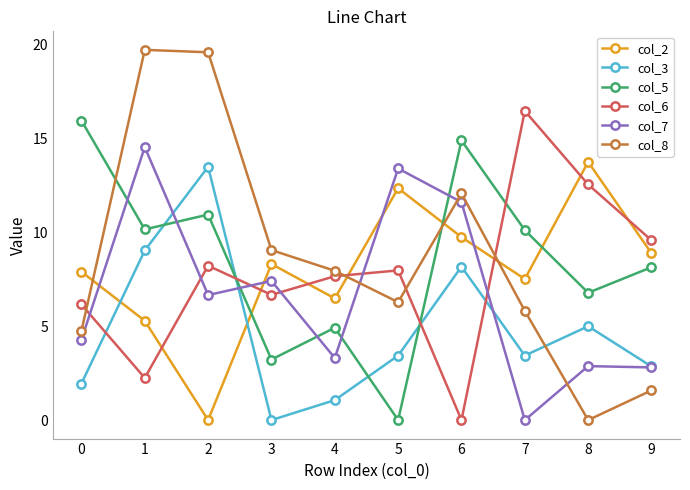

At which category does col_2 reach its first local valley?

2